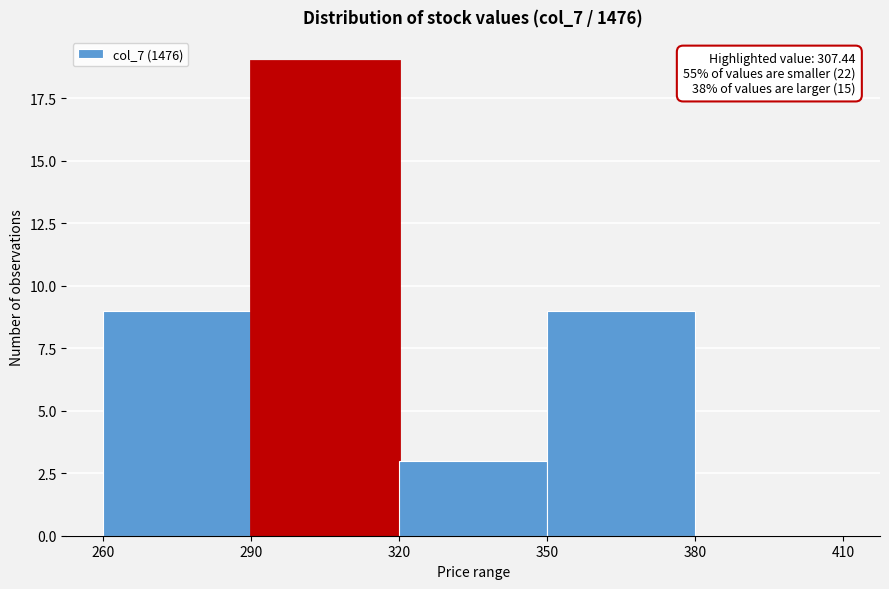

Which range on the x-axis has the tallest bar?

290 to 320